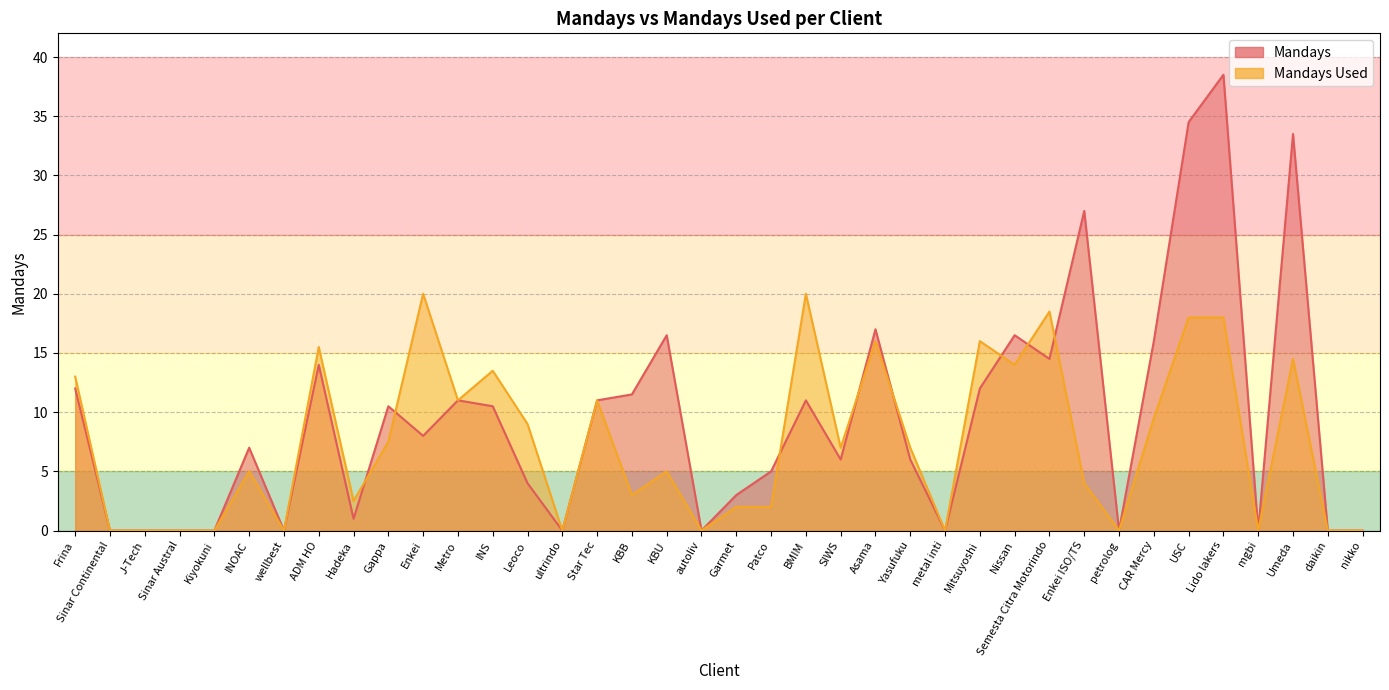

Rank the series by their average value, from highest to lowest.

Mandays, Mandays Used